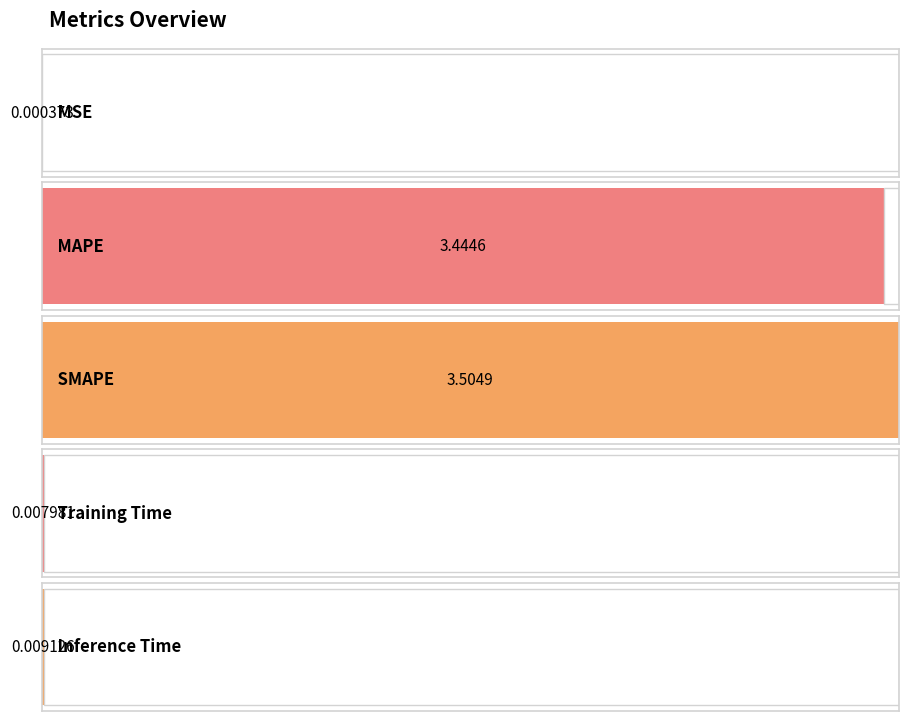

What is the label of the 4th bar from the right?

MAPE